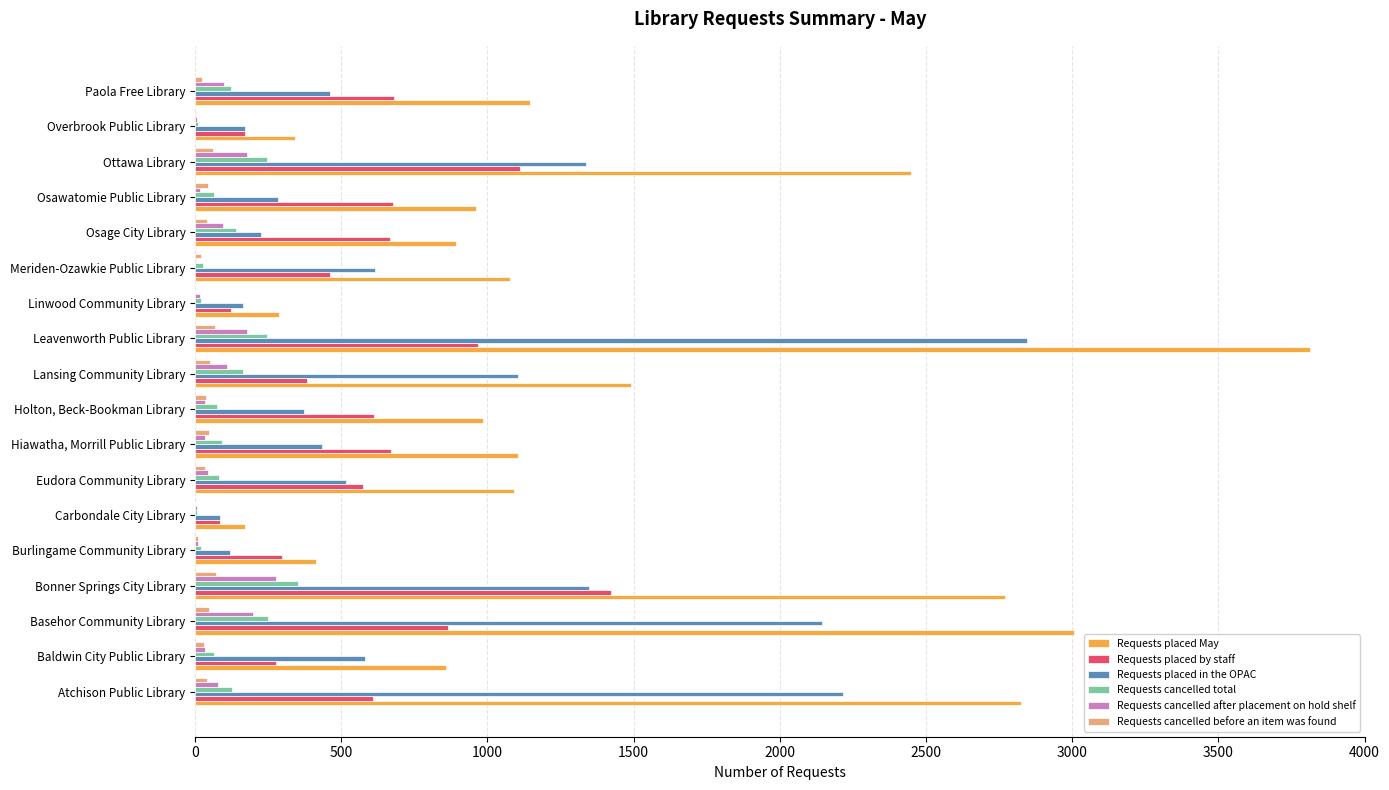

What is the greatest value displayed?

3812